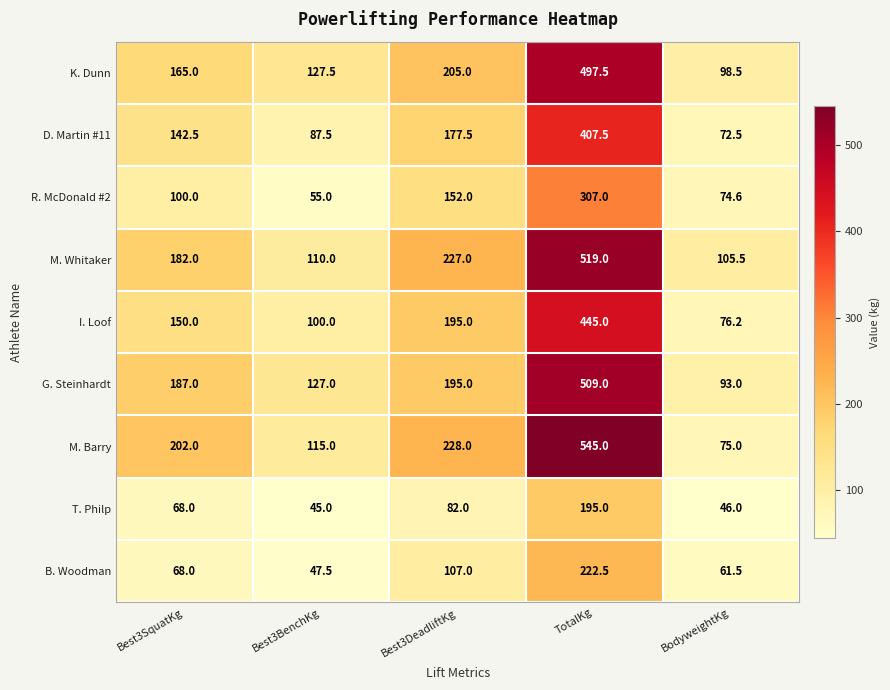

Which series has the largest range (max minus min)?

M. Barry